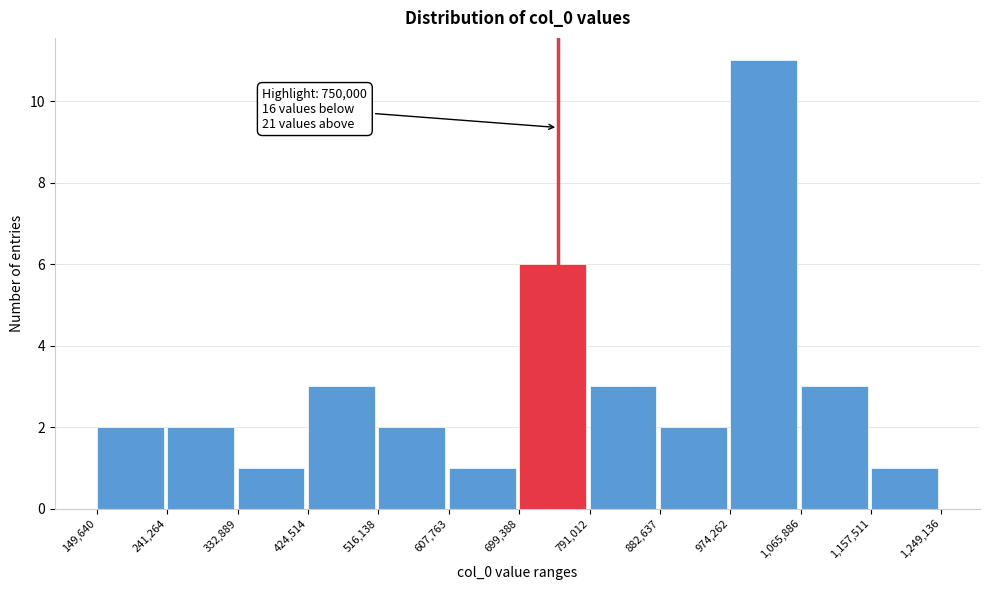

Which range on the x-axis has the tallest bar?

974,262 to 1,065,886